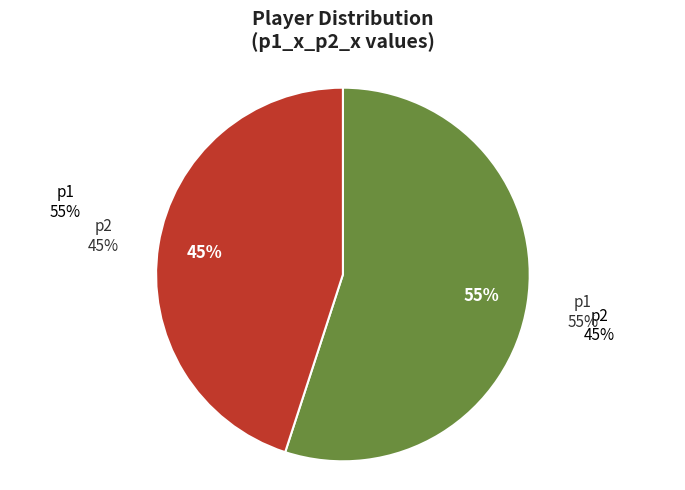

What percentage do p1 and p2 together represent?

100.0%